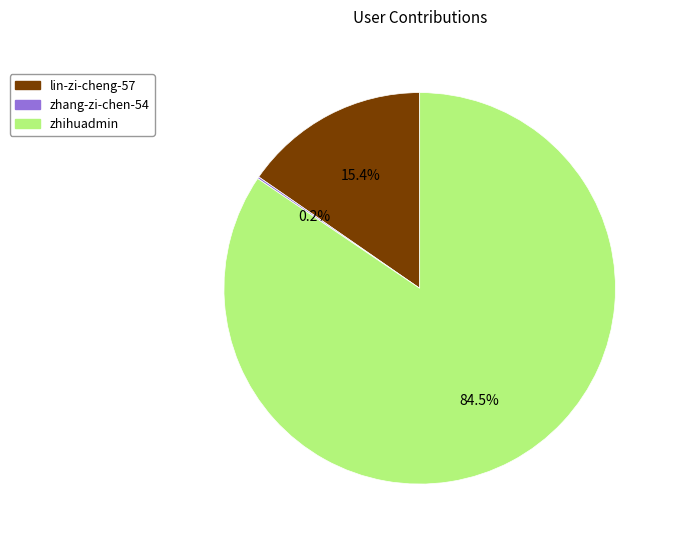

Which has a higher value, zhihuadmin or lin-zi-cheng-57?

zhihuadmin